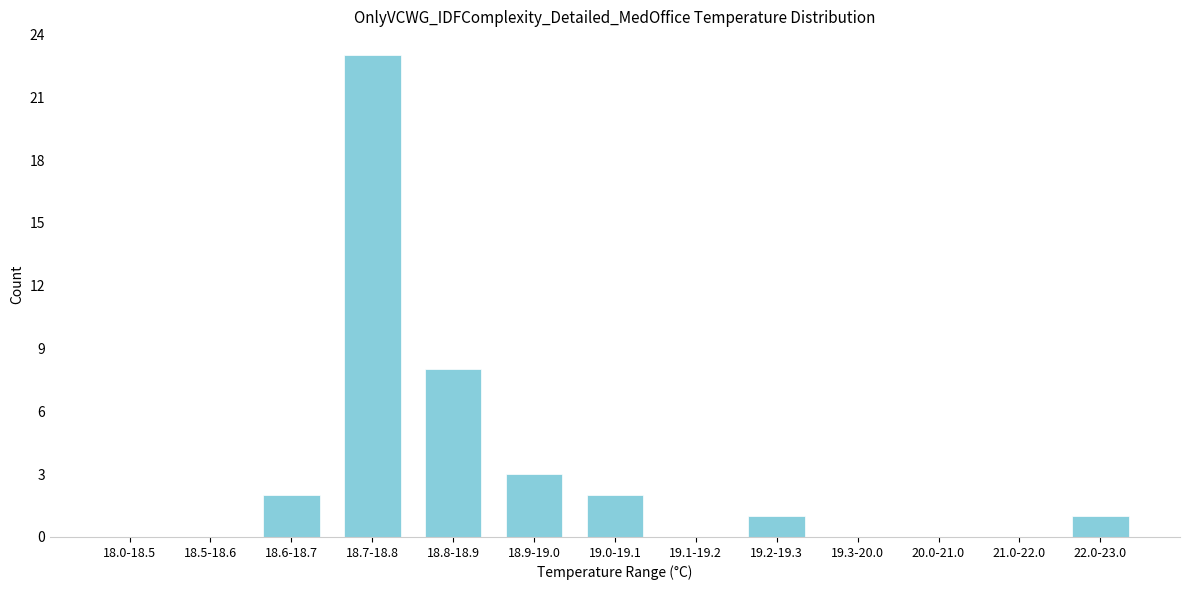

Reading left to right, transcribe all the data shown in this chart.

18.0-18.5=0	18.5-18.6=0	18.6-18.7=2	18.7-18.8=23	18.8-18.9=8	18.9-19.0=3	19.0-19.1=2	19.1-19.2=0	19.2-19.3=1	19.3-20.0=0	20.0-21.0=0	21.0-22.0=0	22.0-23.0=1